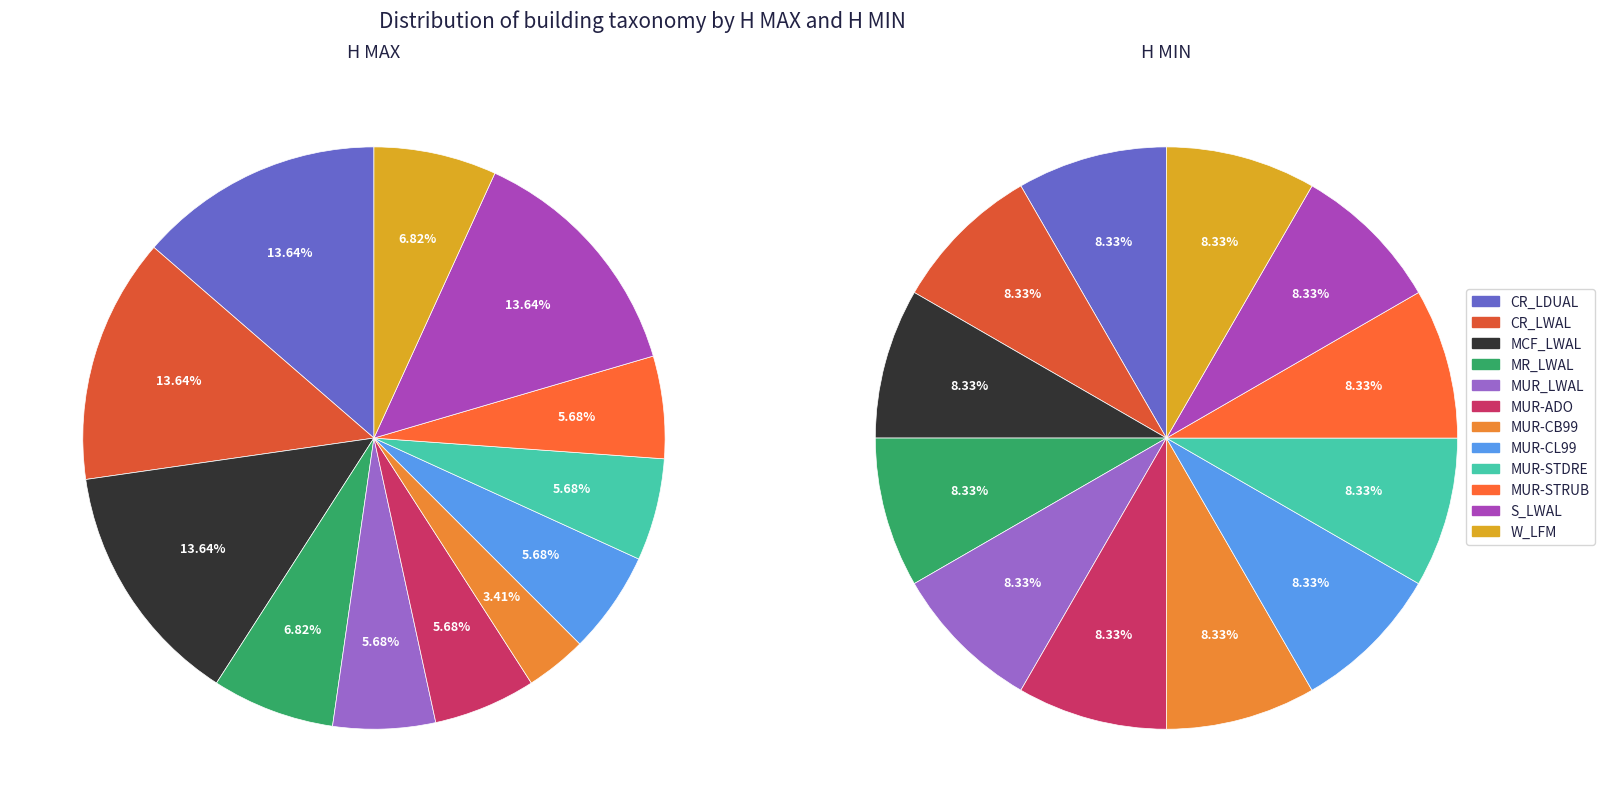

Count the number of slices in the pie.

12